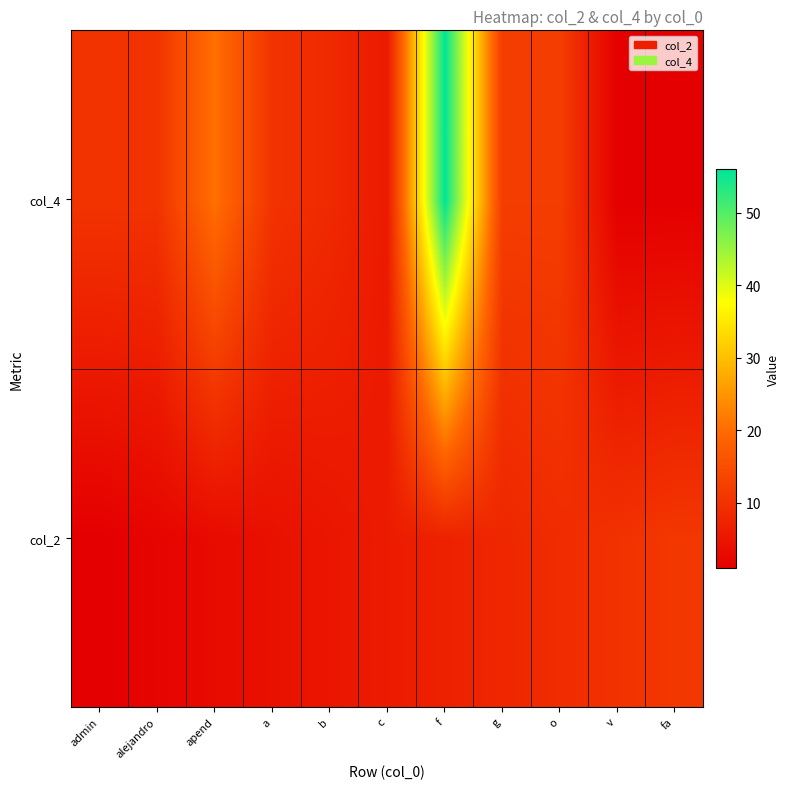

What is the total value across all series at fa?

12.0